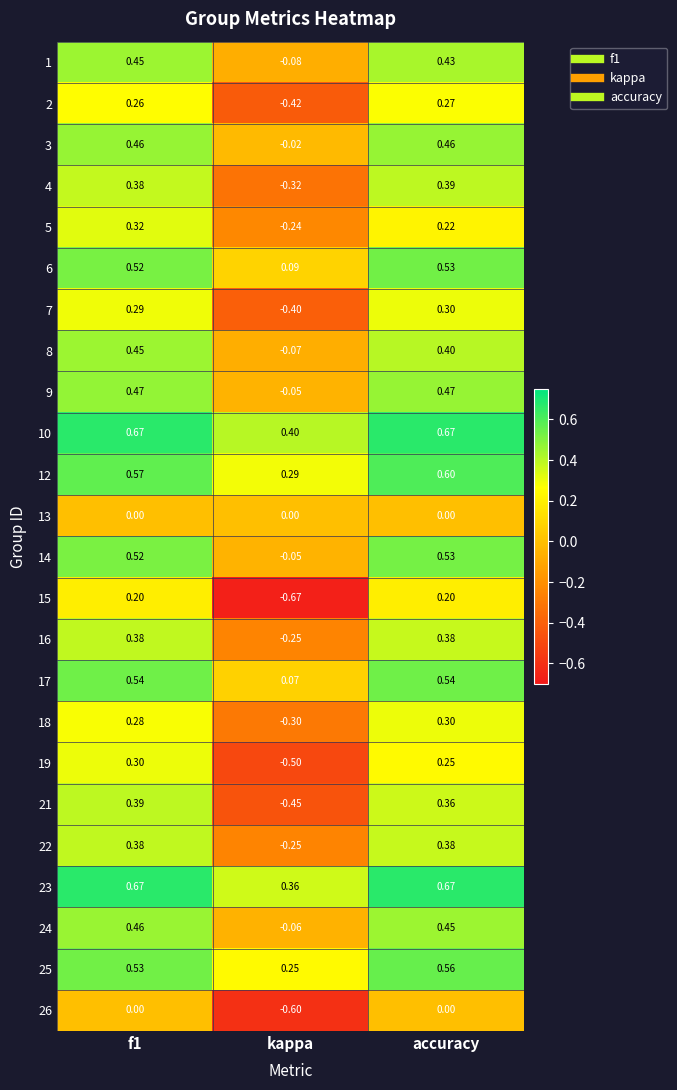

Is the value of 5 at f1 greater than the value of 6 at kappa?

Yes